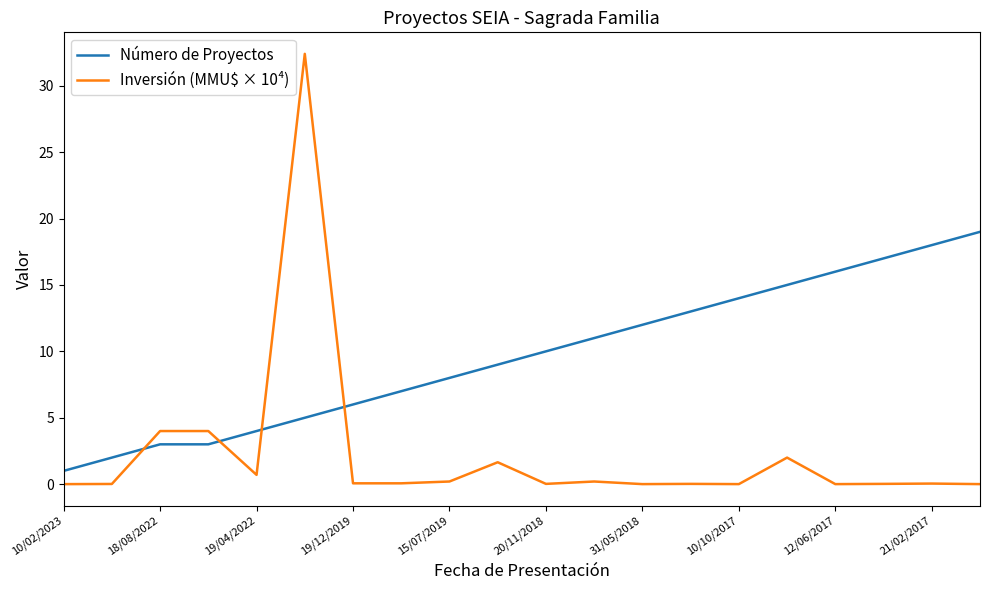

What is the difference between the maximum and minimum values in the Número de Proyectos series?

18.0